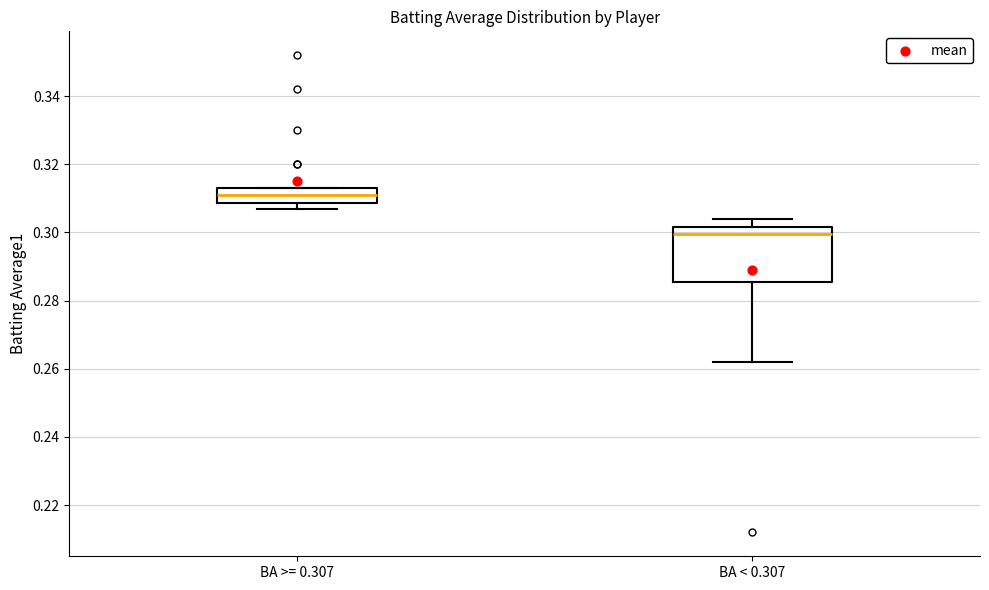

Reading left to right, transcribe this box plot: for each box, give where its median line is, the range the box spans, and where its two whiskers end, as read against the y-axis. The values are not printed on the chart, so give them approximately, as read against the axis.

BA >= 0.307: median 0.312, box 0.308 to 0.314, whiskers 0.308 (just below the box's lower edge) to 0.314
BA < 0.307: median 0.300, box 0.286 to 0.302, whiskers 0.262 to 0.304